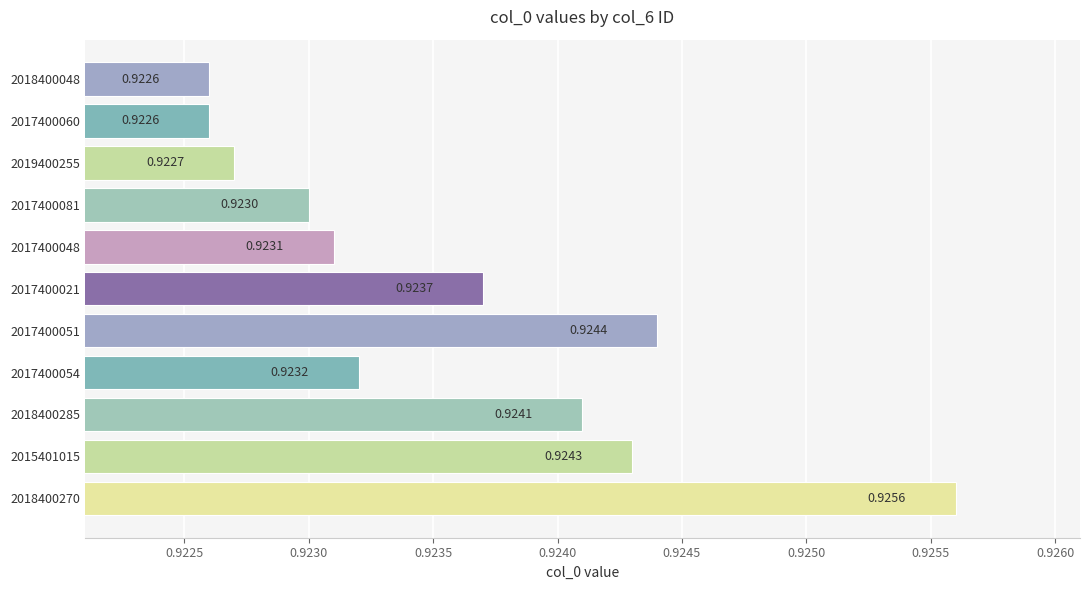

How many categories are shown in the chart?

11